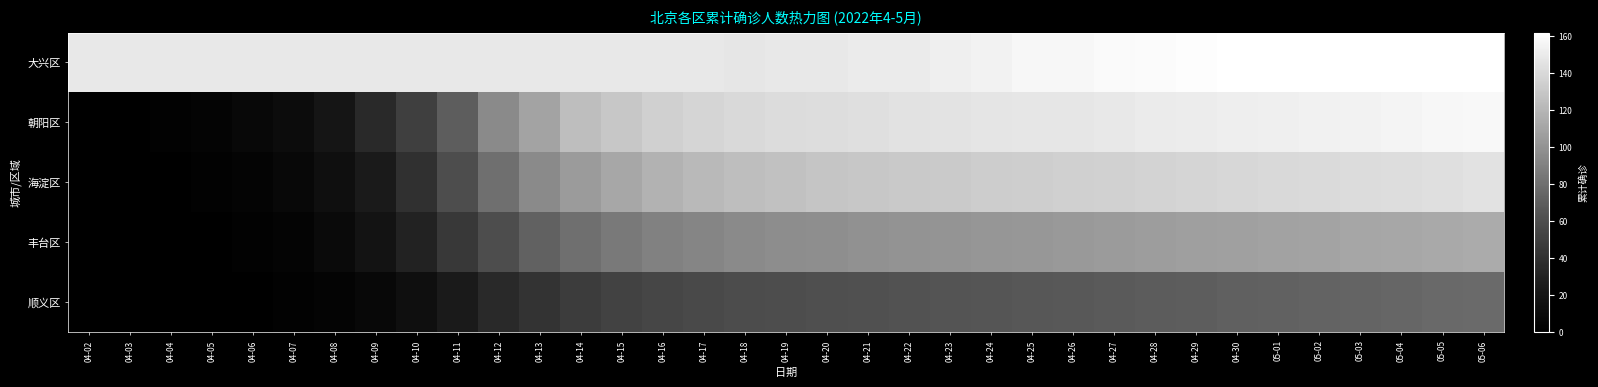

Reading left to right, transcribe all the data shown in this chart.

大兴区: 04-02=149	04-03=149	04-04=149	04-05=149	04-06=149	04-07=149	04-08=149	04-09=149	04-10=149	04-11=149	04-12=149	04-13=149	04-14=149	04-15=149	04-16=149	04-17=149	04-18=148	04-19=149	04-20=149	04-21=150	04-22=150	04-23=153	04-24=155	04-25=157	04-26=157	04-27=159	04-28=160	04-29=161	04-30=162	05-01=162	05-02=162	05-03=162	05-04=162	05-05=162	05-06=162
朝阳区: 04-02=0	04-03=1	04-04=3	04-05=5	04-06=8	04-07=12	04-08=20	04-09=35	04-10=50	04-11=70	04-12=95	04-13=110	04-14=125	04-15=130	04-16=135	04-17=138	04-18=140	04-19=142	04-20=143	04-21=144	04-22=145	04-23=146	04-24=147	04-25=148	04-26=148	04-27=149	04-28=150	04-29=151	04-30=152	05-01=153	05-02=154	05-03=155	05-04=156	05-05=157	05-06=158
海淀区: 04-02=0	04-03=0	04-04=1	04-05=2	04-06=4	04-07=8	04-08=15	04-09=25	04-10=40	04-11=60	04-12=80	04-13=95	04-14=105	04-15=112	04-16=118	04-17=122	04-18=125	04-19=127	04-20=129	04-21=130	04-22=131	04-23=132	04-24=133	04-25=134	04-26=135	04-27=136	04-28=137	04-29=138	04-30=139	05-01=140	05-02=141	05-03=142	05-04=143	05-05=144	05-06=145
丰台区: 04-02=0	04-03=0	04-04=0	04-05=1	04-06=2	04-07=5	04-08=10	04-09=18	04-10=30	04-11=45	04-12=60	04-13=72	04-14=80	04-15=86	04-16=90	04-17=93	04-18=95	04-19=97	04-20=98	04-21=99	04-22=100	04-23=101	04-24=102	04-25=103	04-26=104	04-27=105	04-28=106	04-29=107	04-30=108	05-01=109	05-02=110	05-03=111	05-04=112	05-05=113	05-06=114
顺义区: 04-02=0	04-03=0	04-04=0	04-05=0	04-06=1	04-07=2	04-08=4	04-09=8	04-10=15	04-11=25	04-12=35	04-13=42	04-14=48	04-15=52	04-16=55	04-17=57	04-18=59	04-19=60	04-20=61	04-21=62	04-22=63	04-23=64	04-24=65	04-25=66	04-26=67	04-27=68	04-28=69	04-29=70	04-30=71	05-01=72	05-02=73	05-03=74	05-04=75	05-05=76	05-06=77